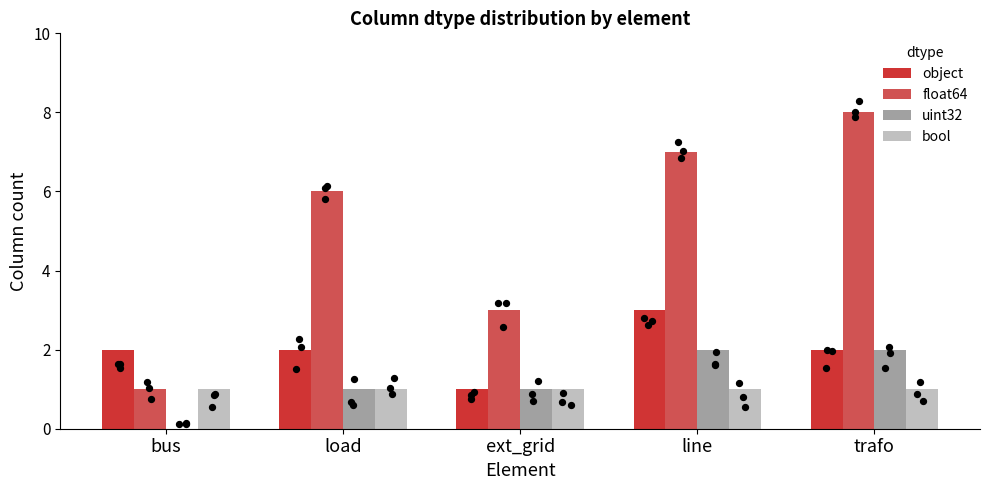

Which series has the largest total across all categories?

float64